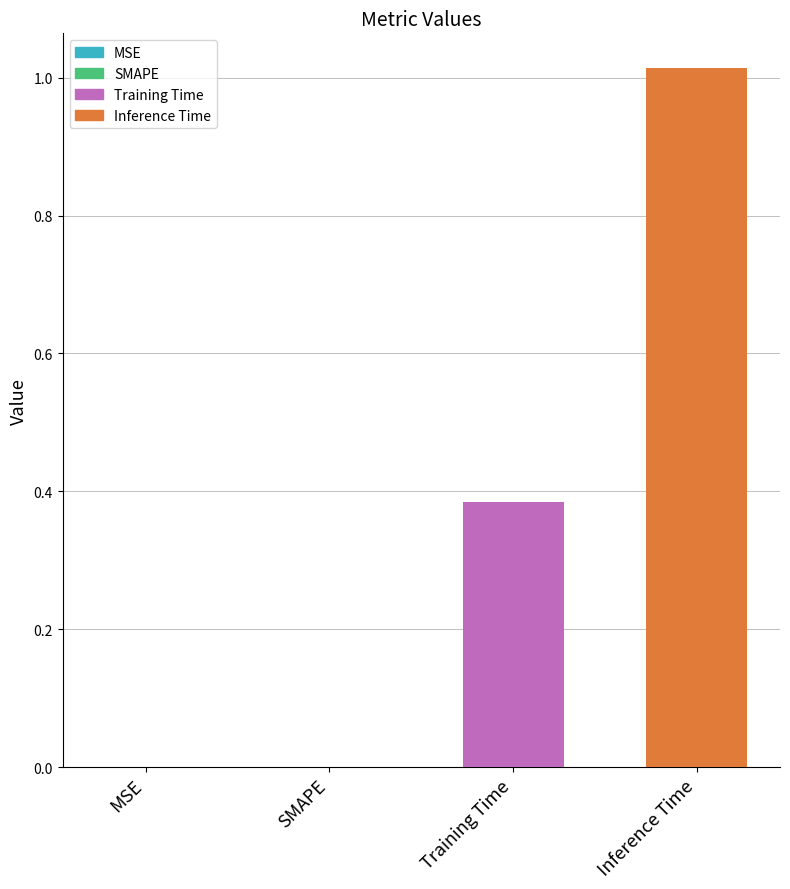

At which label is the value closest to 0?

MSE